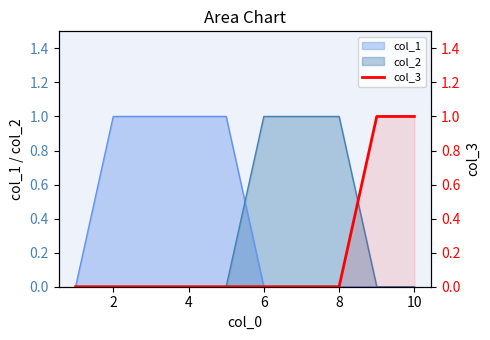

True or false: the data shows 0 at 4.

True